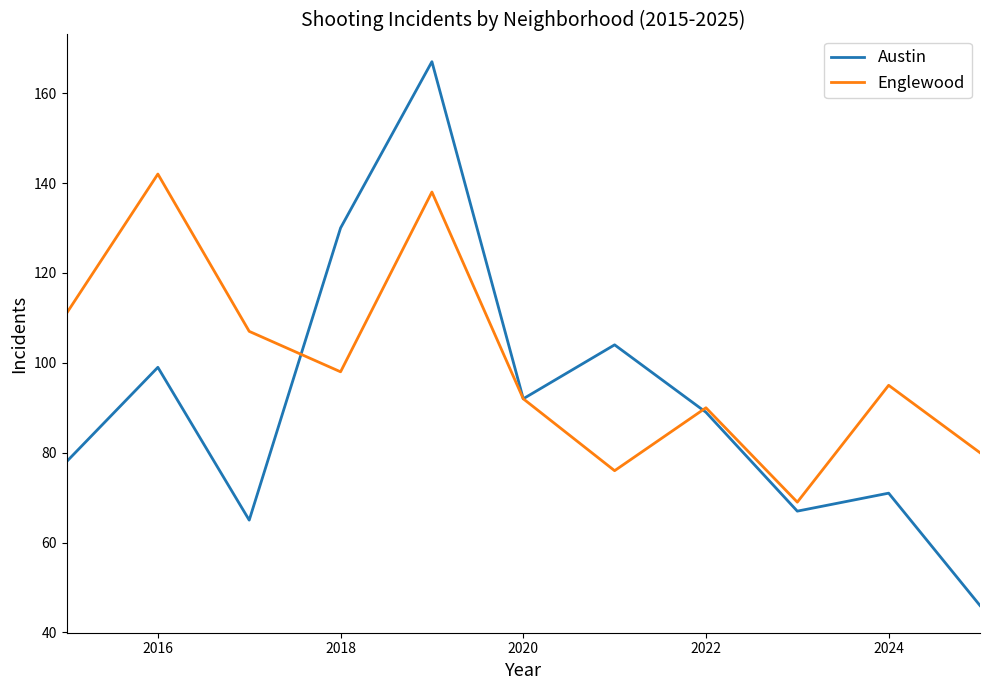

Which series has the largest total across all categories?

Englewood